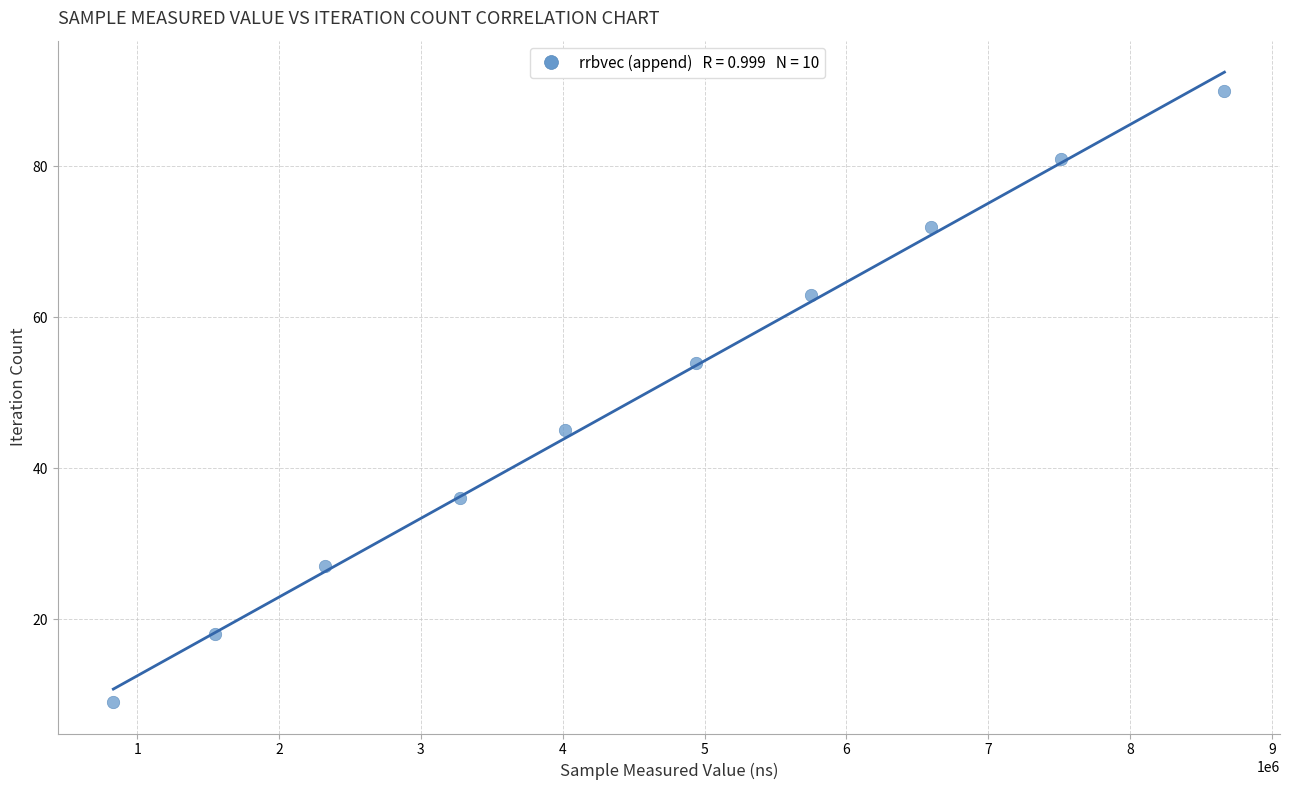

What is the average X value?

4547058